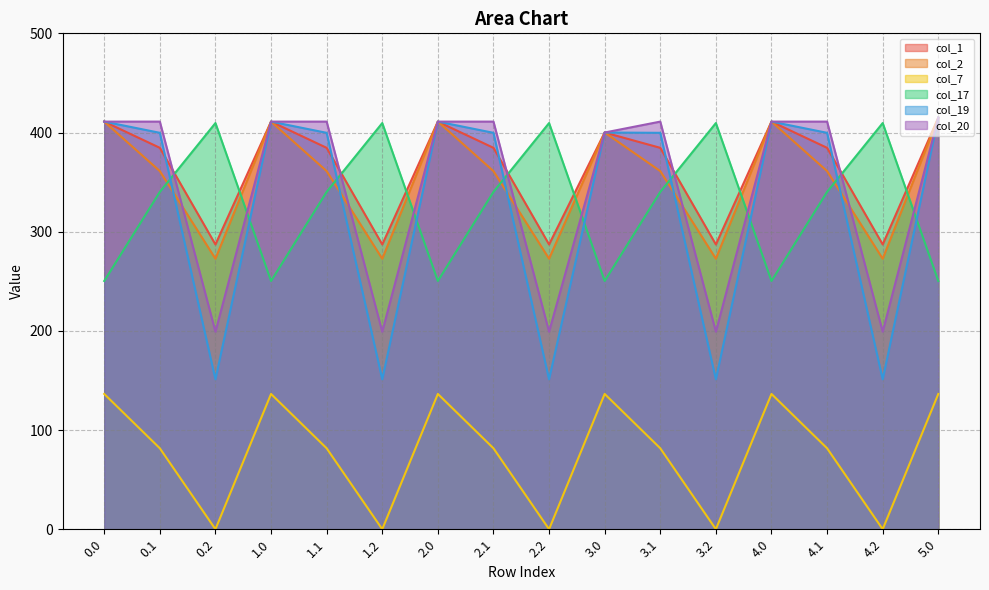

At which category does the chart reach its minimum across all series?

0.2